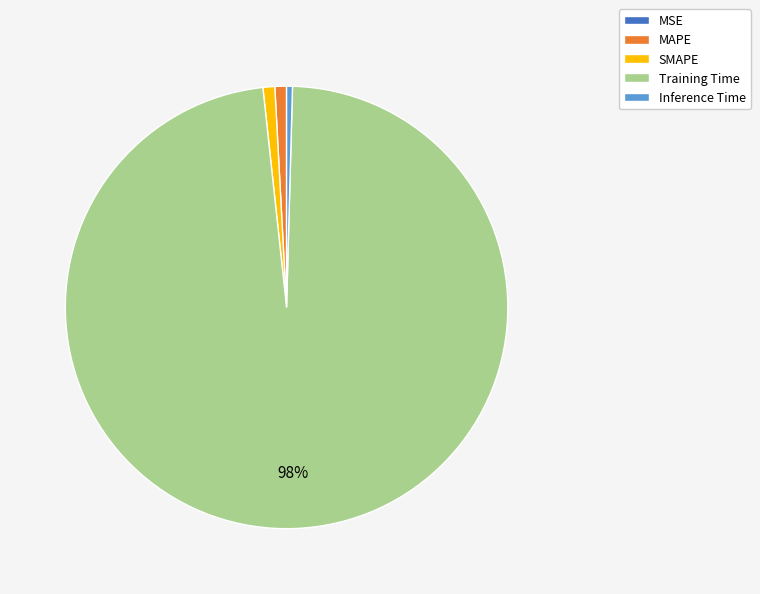

Which category has the biggest portion of the pie?

Training Time